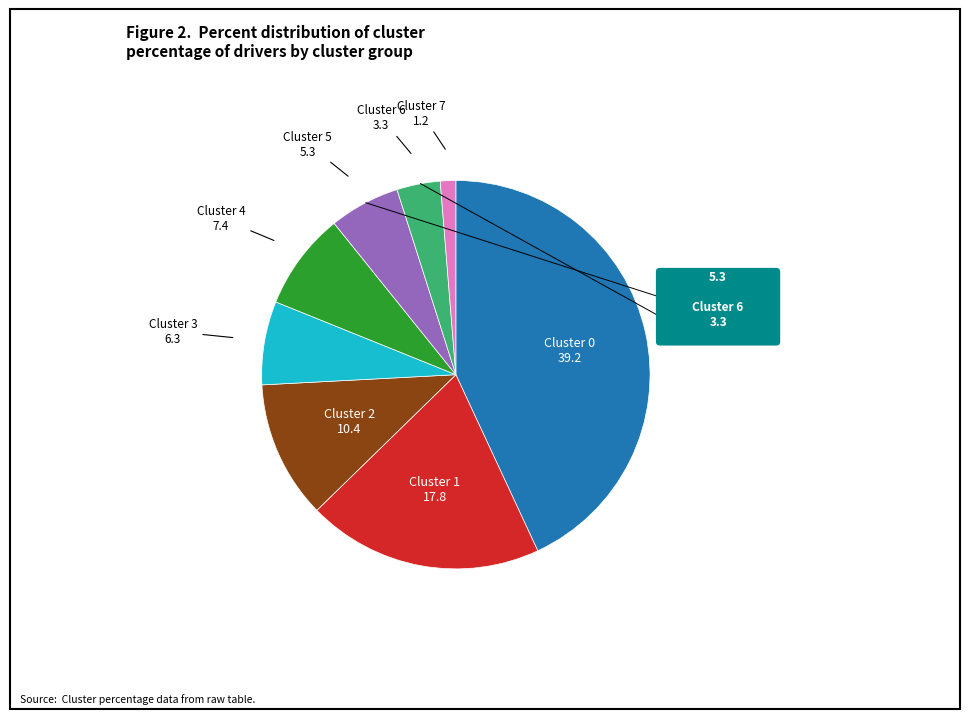

Is there a majority slice in this chart?

No